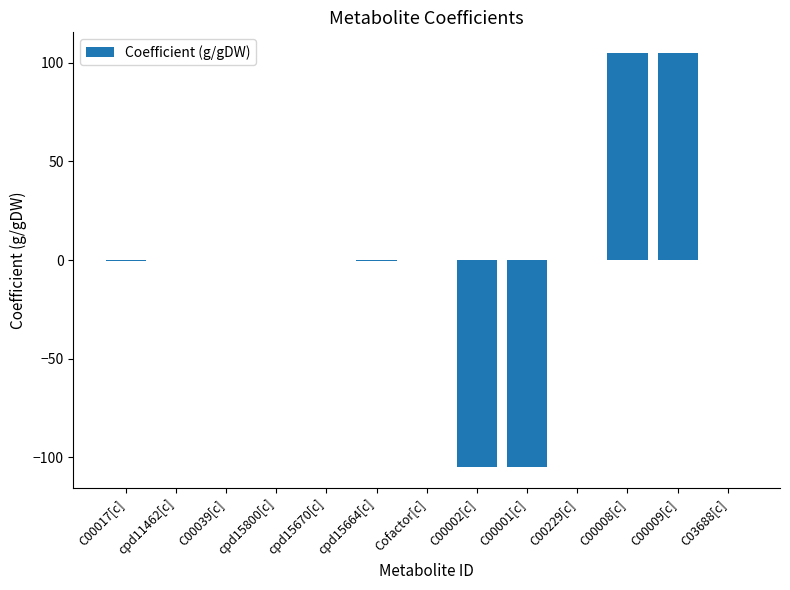

What is the sum of all values?

-1.0